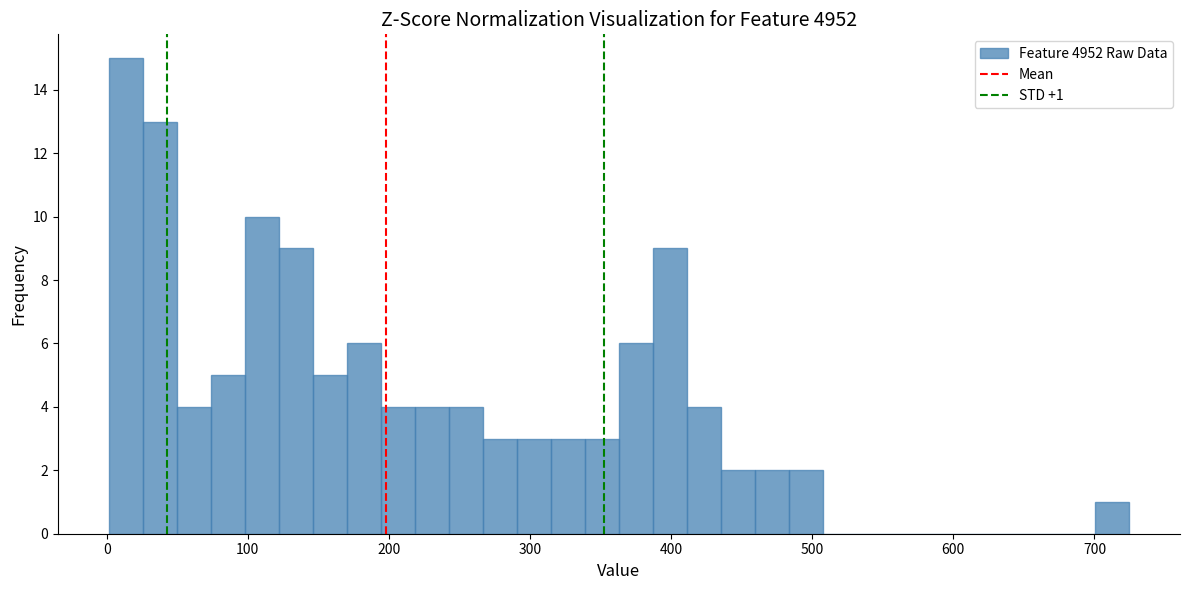

Read against the x-axis, roughly where is the centre of the tallest bar?

10